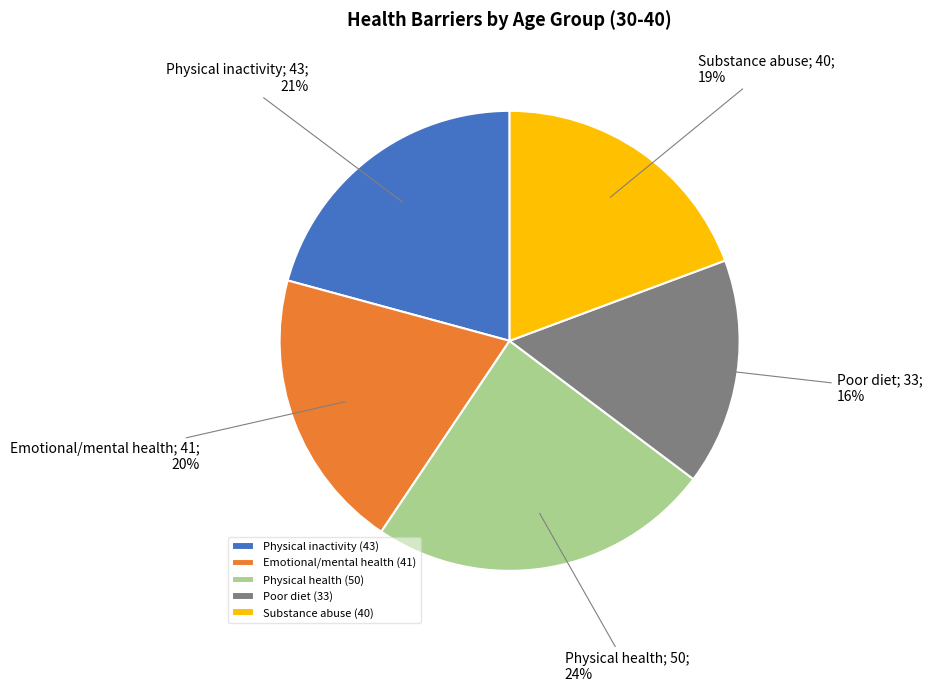

What is the smallest slice in the pie chart?

Poor diet